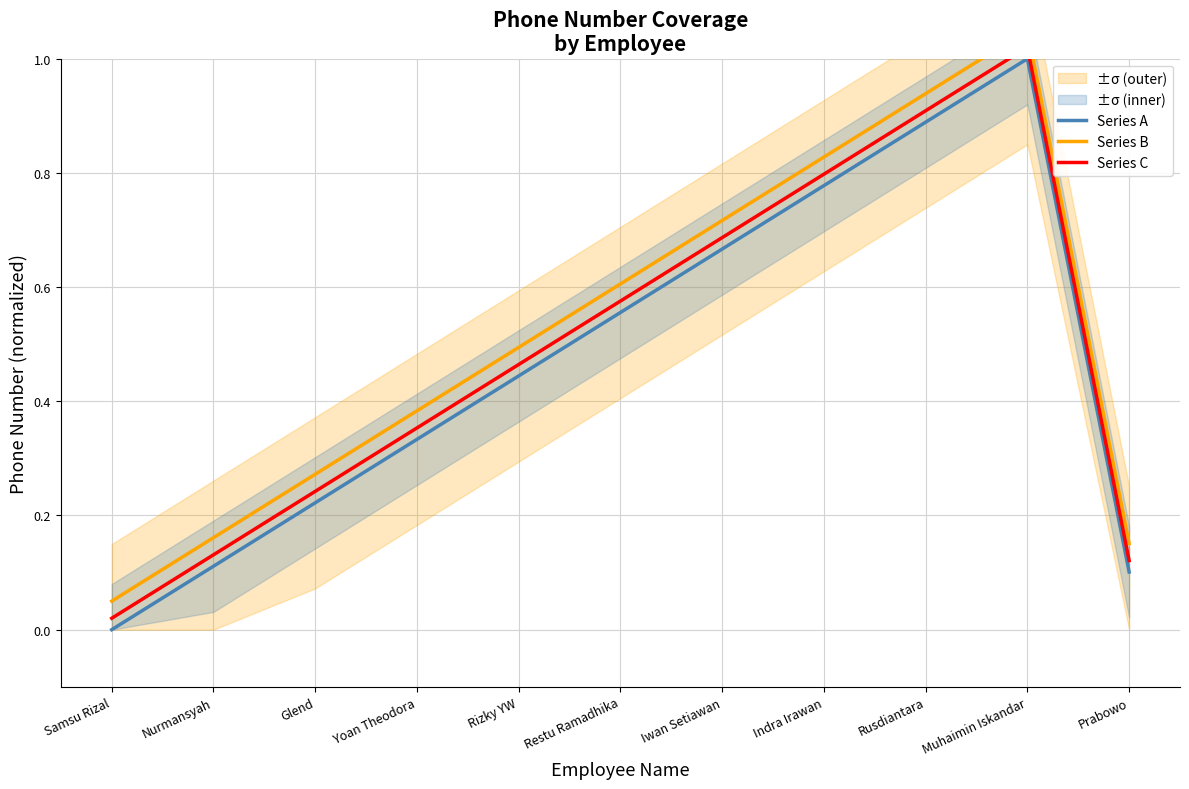

Reading right to left, extract all data points from this chart.

Series A: 0.1	1.0	0.9	0.8	0.7	0.6	0.4	0.3	0.2	0.1	0.0
Series B: 0.2	1.0	0.9	0.8	0.7	0.6	0.5	0.4	0.3	0.2	0.1
Series C: 0.1	1.0	0.9	0.8	0.7	0.6	0.5	0.4	0.2	0.1	0.0